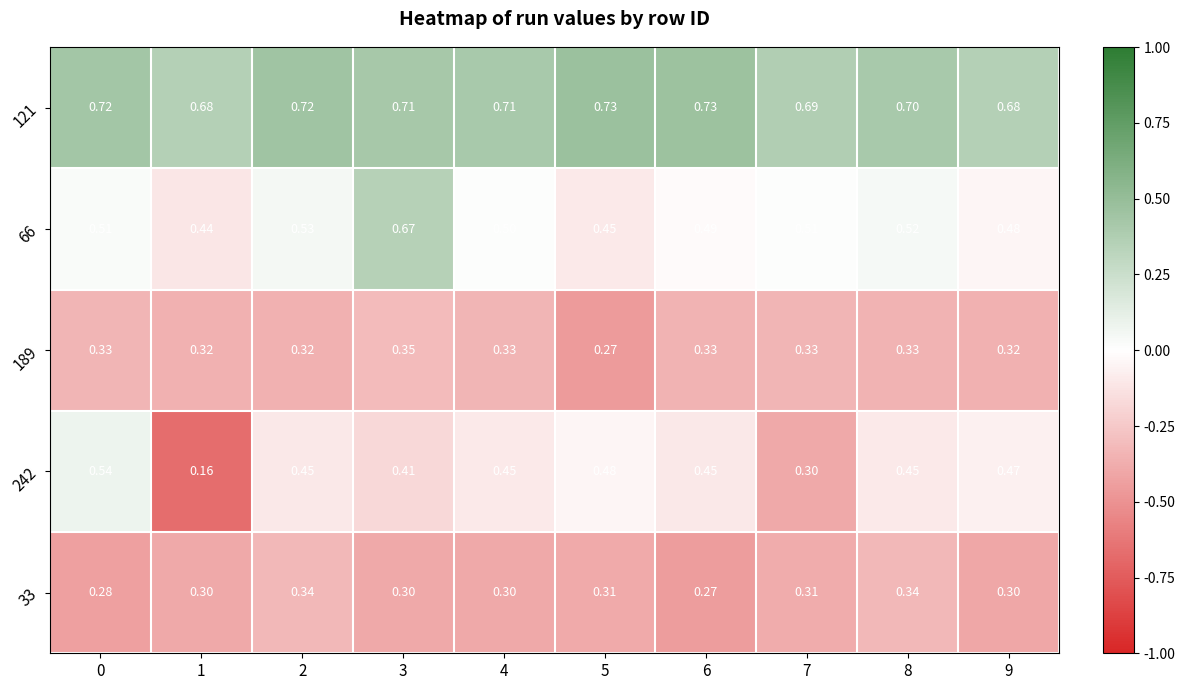

Is the value of 242 at 7 greater than the value of 189 at 5?

Yes